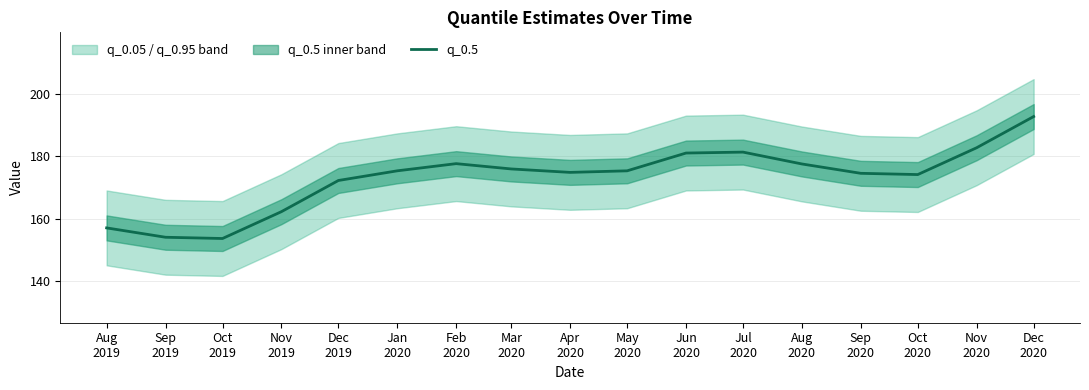

At which category does the chart reach its peak across all series?

Dec
2020